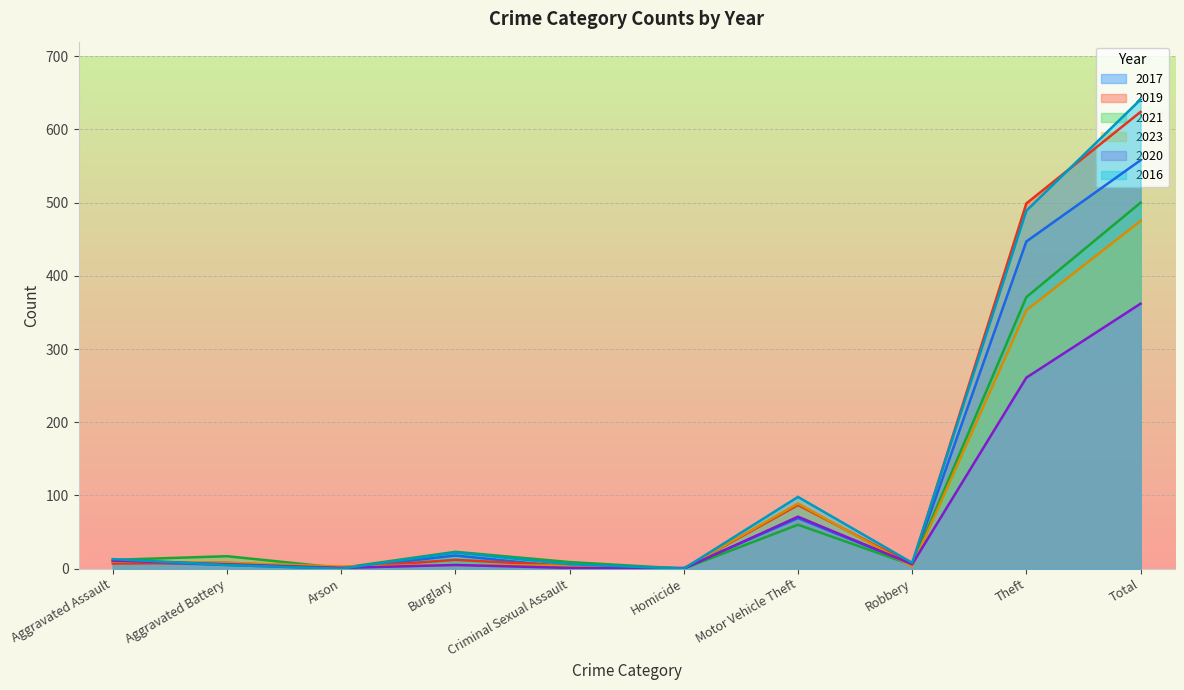

How many interior local peaks does the 2021 series have?

3